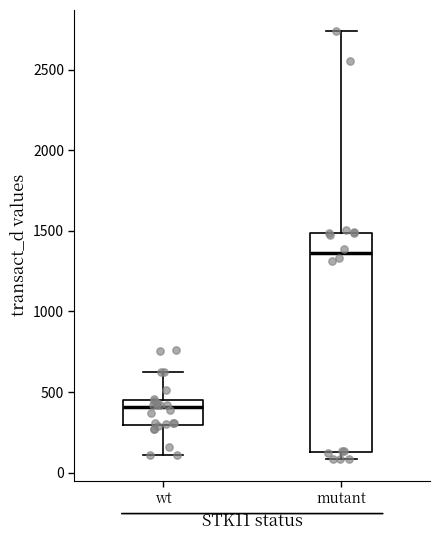

Where is the lower edge of the box for mutant on the y-axis? The values are not printed on the chart, so give them approximately, as read against the axis.

150